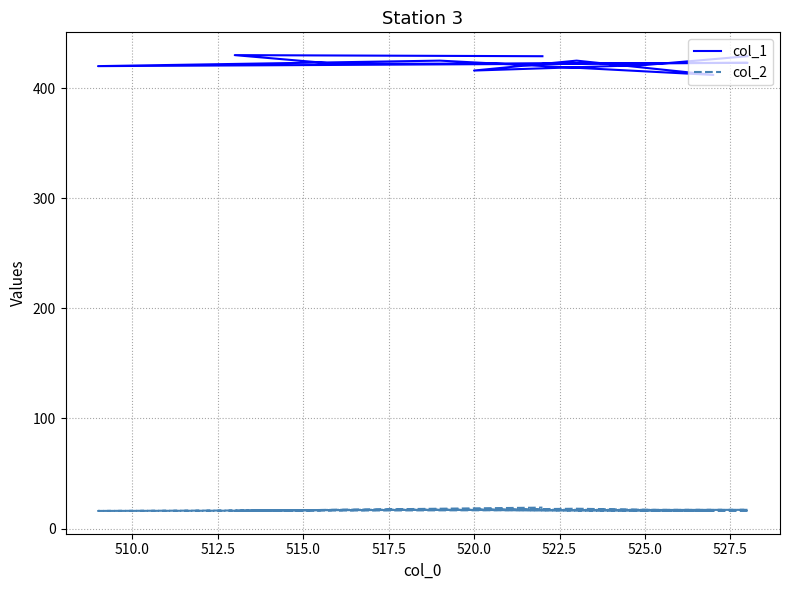

List the series in order of their overall mean, highest first.

col_1, col_2